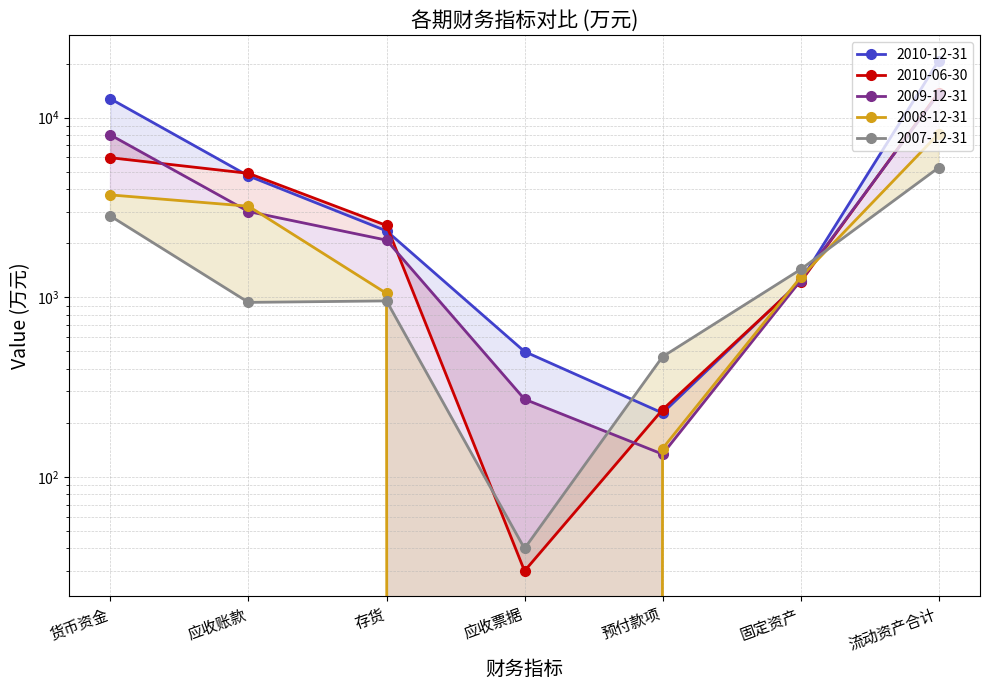

The 2009-12-31 series shows 2081 at 存货. True or false?

True